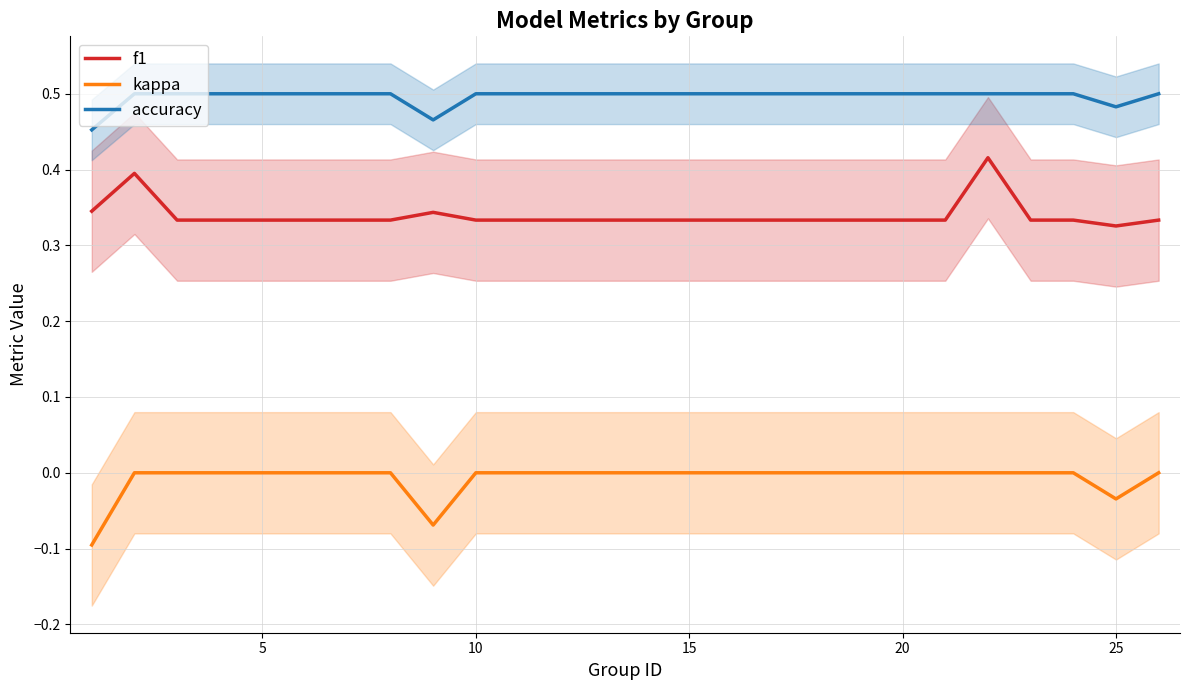

Rank the series by their average value, from highest to lowest.

accuracy, f1, kappa